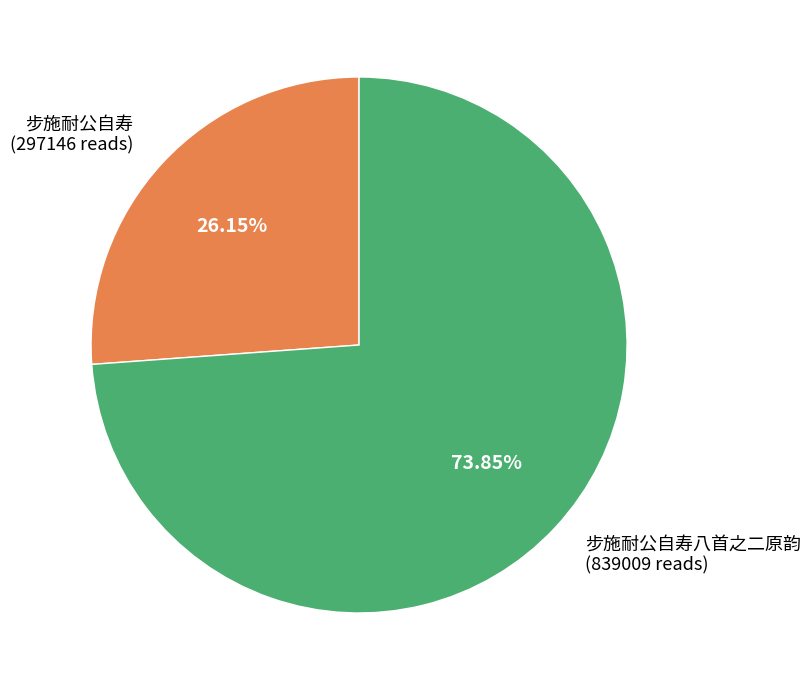

Between 步施耐公自寿八首之二原韵 (839009 reads) and 步施耐公自寿 (297146 reads), which is larger?

步施耐公自寿八首之二原韵 (839009 reads)